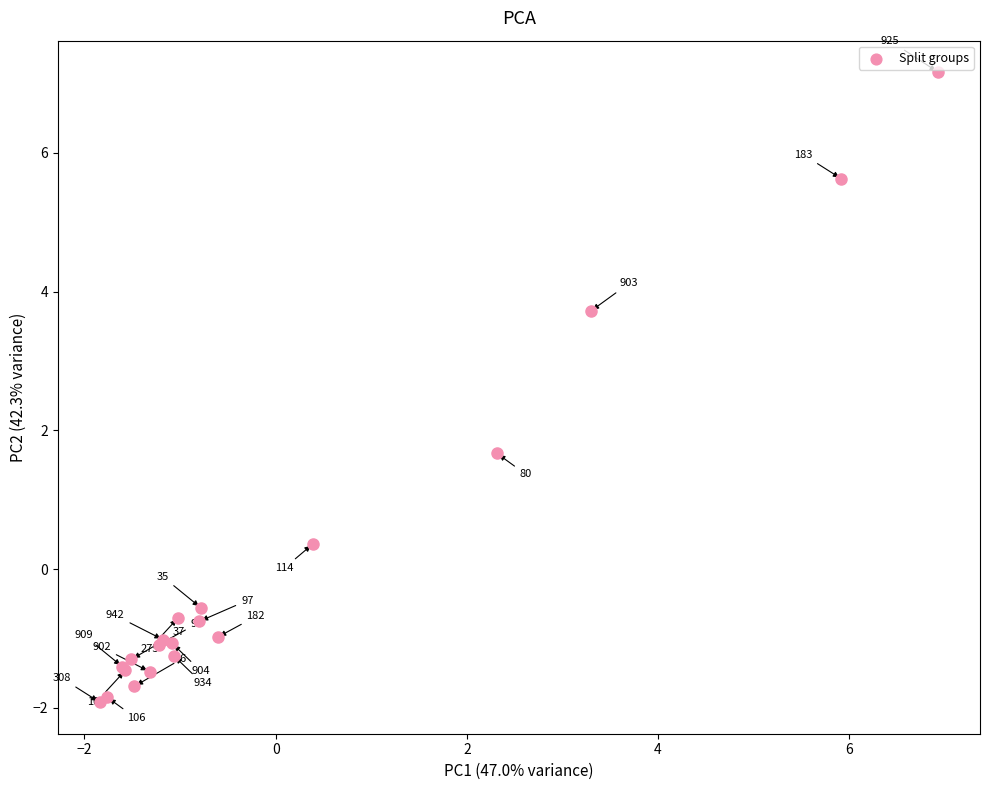

What Y value in the scatter plot is closest to 2?

1.7